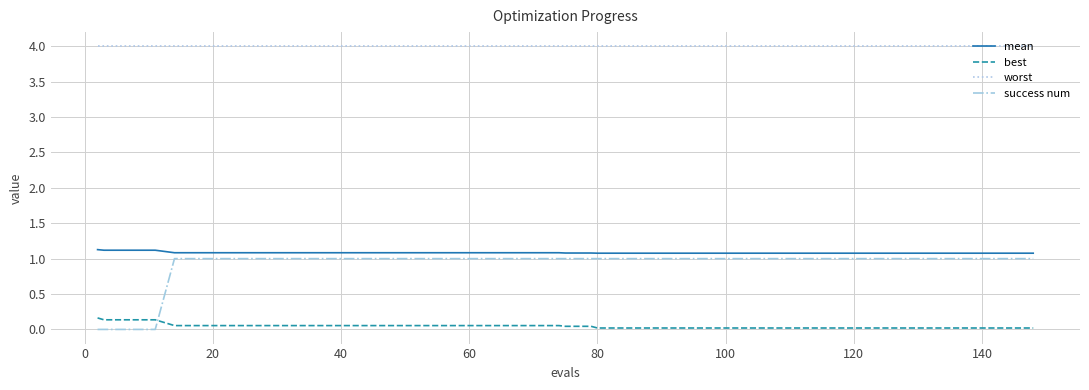

What is the greatest value displayed?

4.0